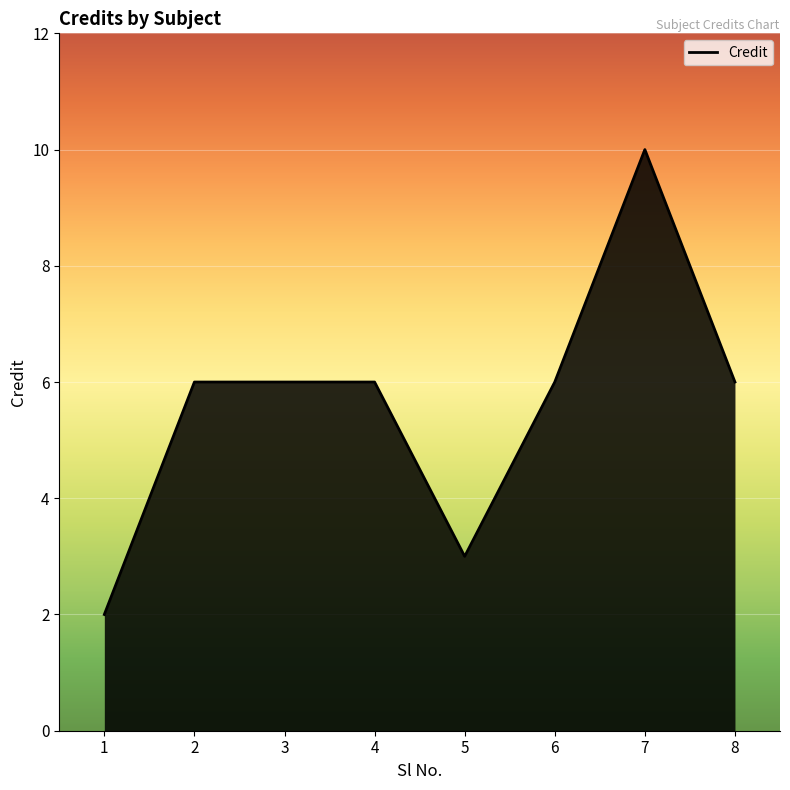

How many values are between 6 and 7?

5